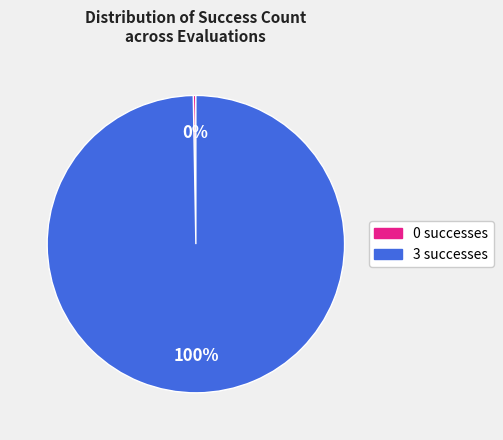

To the nearest percent, what percentage of the pie is 3?

100%